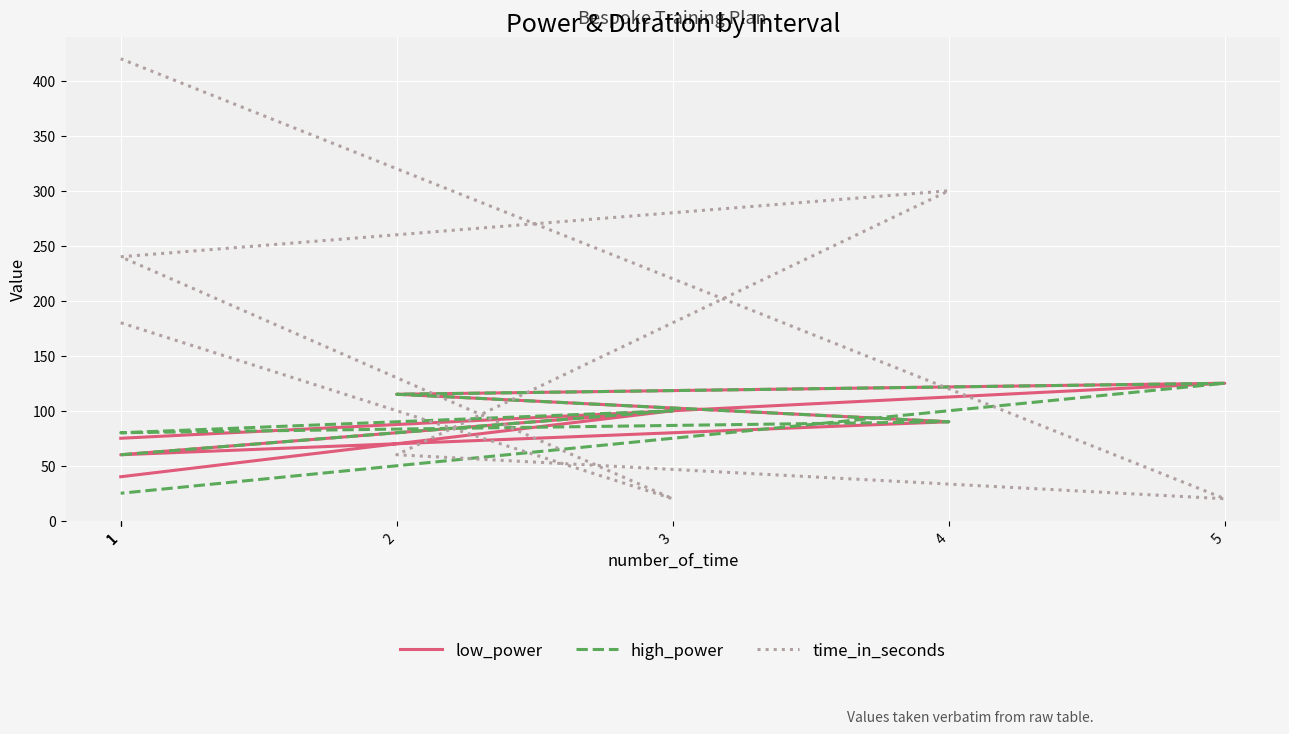

Reading left to right, what are all the values shown in this chart?

low_power: 40	100	60	90	115	125	75
high_power: 60	100	80	90	115	125	25
time_in_seconds: 180	20	240	300	60	20	420